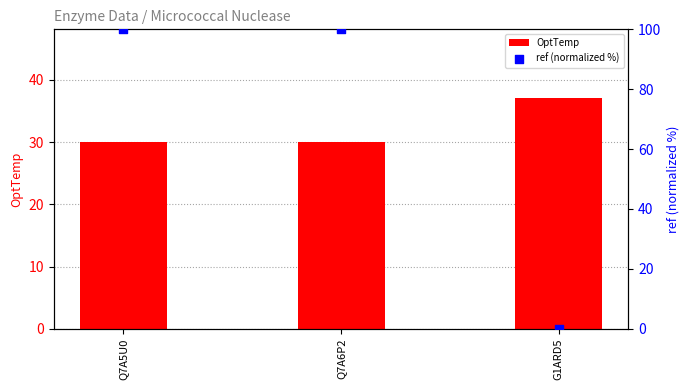

Which series contains the highest Y value?

ref (normalized %)